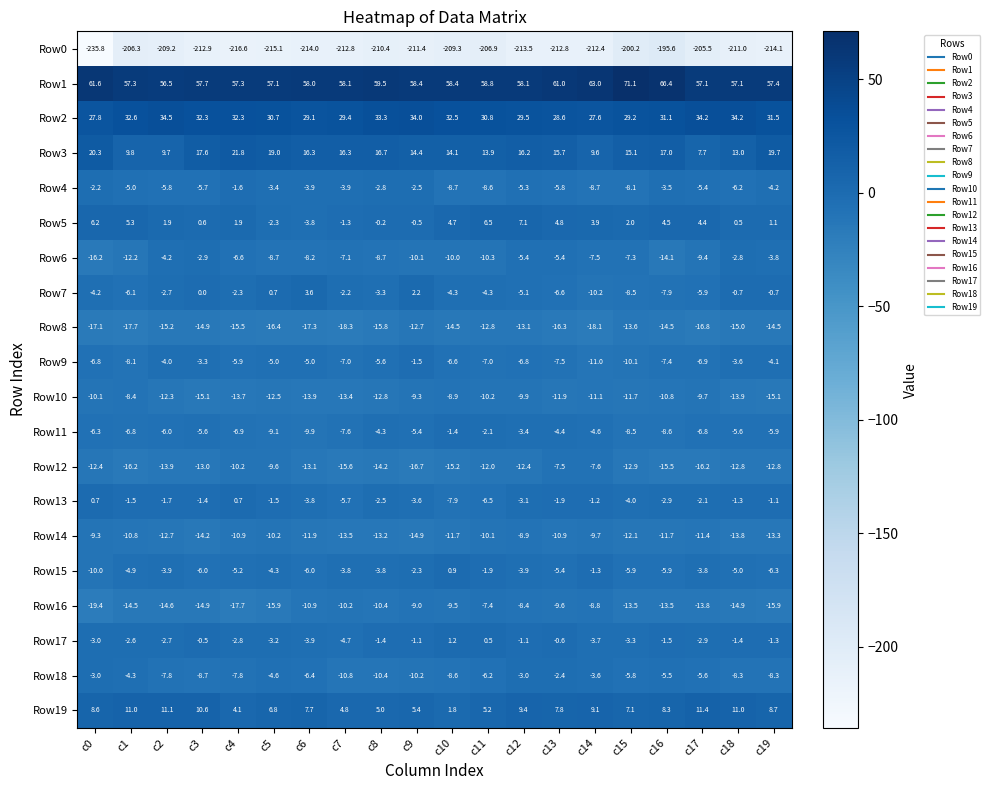

What is the spread (max minus min) of values at c14?

275.4